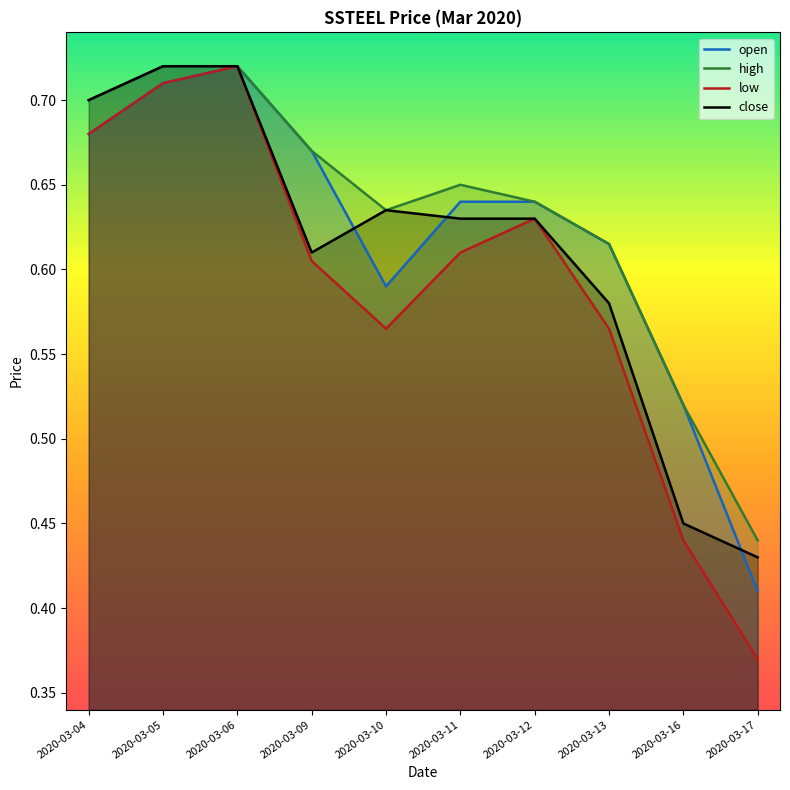

Which has a higher value, 2020-03-12 or 2020-03-10?

2020-03-12